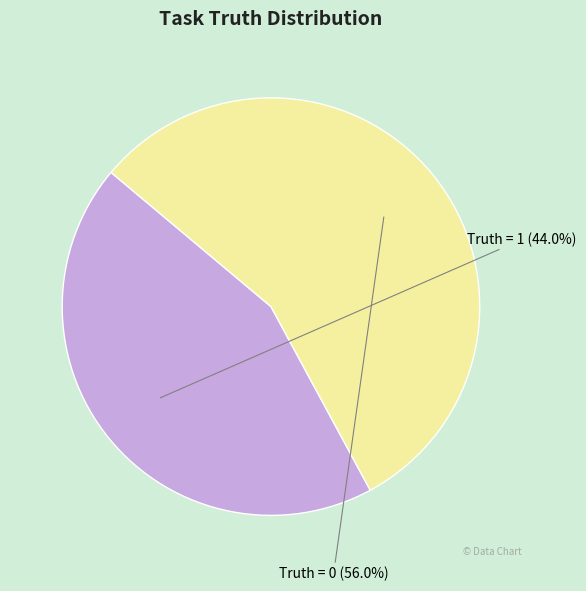

Rank the categories by value from highest to lowest.

Truth = 0, Truth = 1